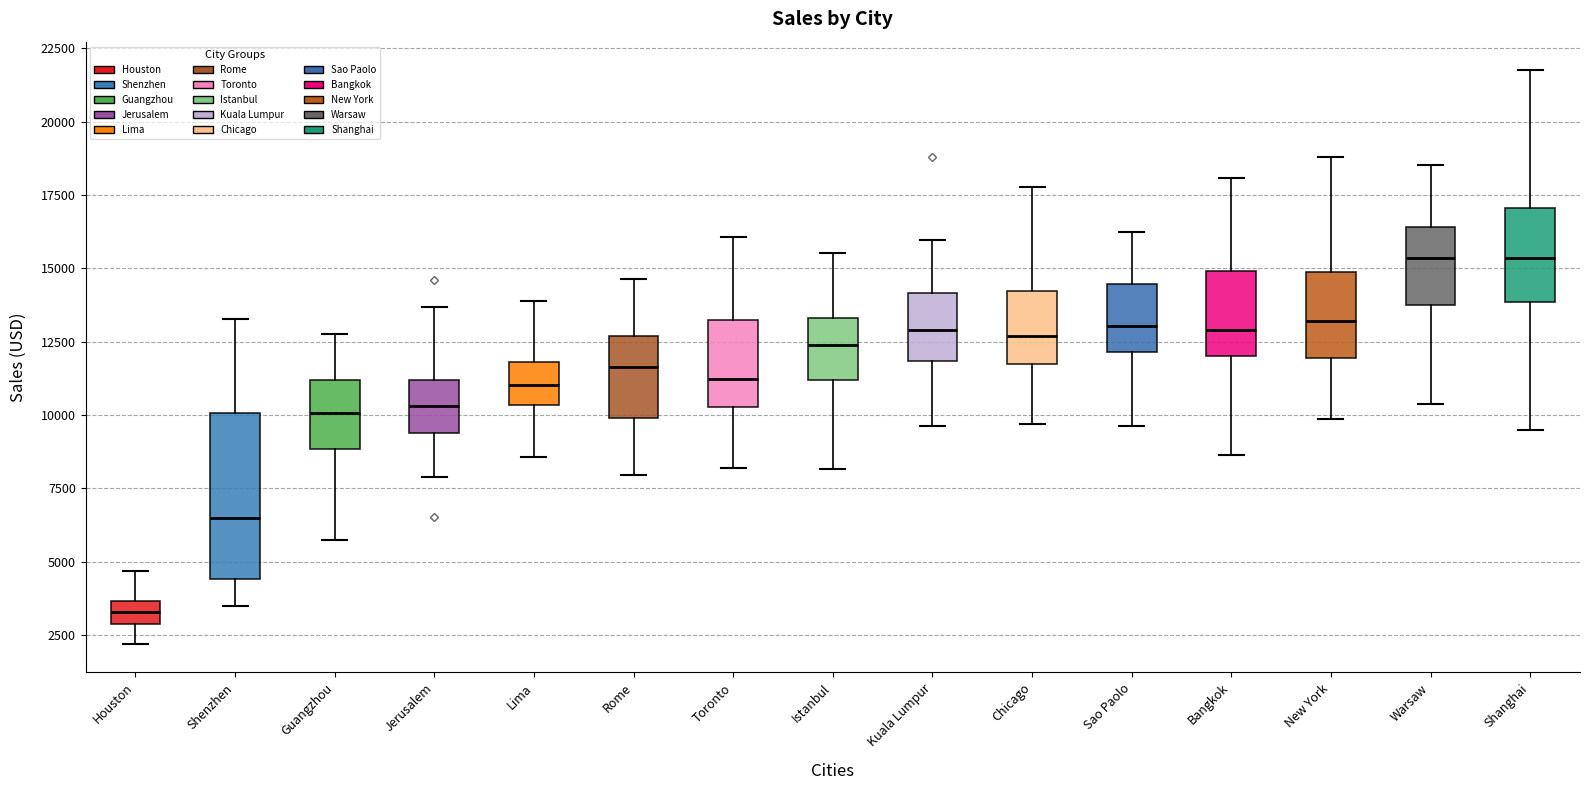

Where does the lower whisker of the box for Houston end on the y-axis? The values are not printed on the chart, so give them approximately, as read against the axis.

2000